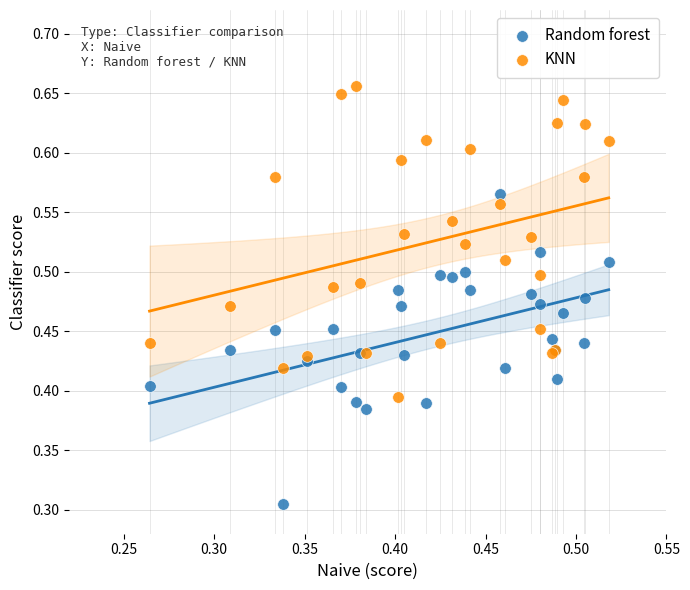

Which series contains the highest Y value?

KNN